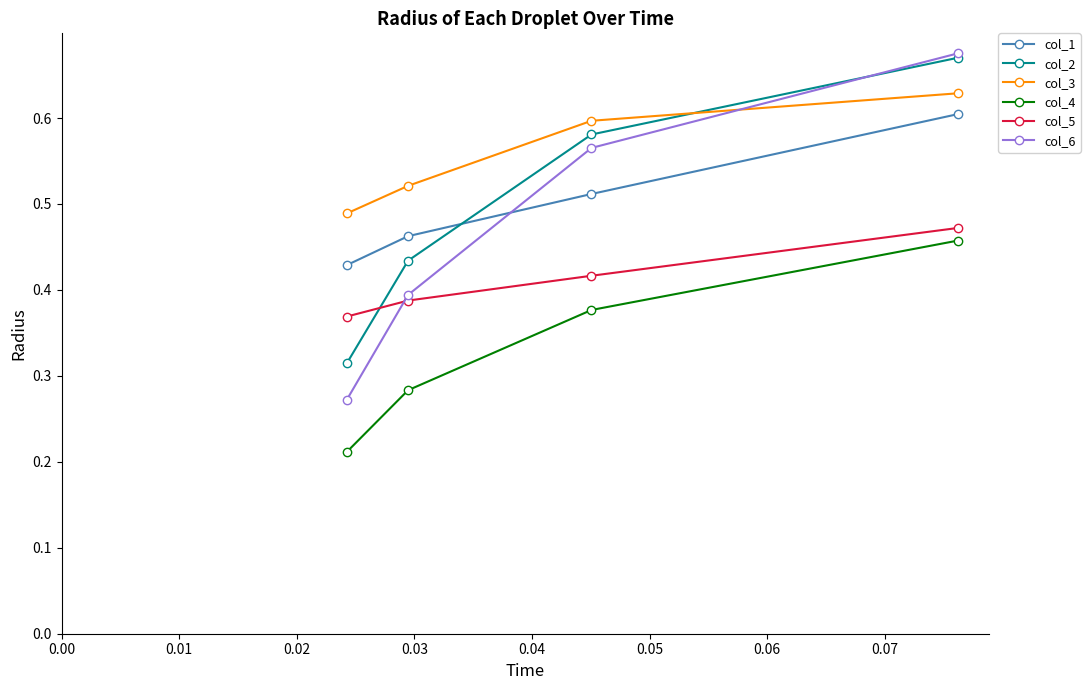

At how many categories does at least one series exceed 0?

4